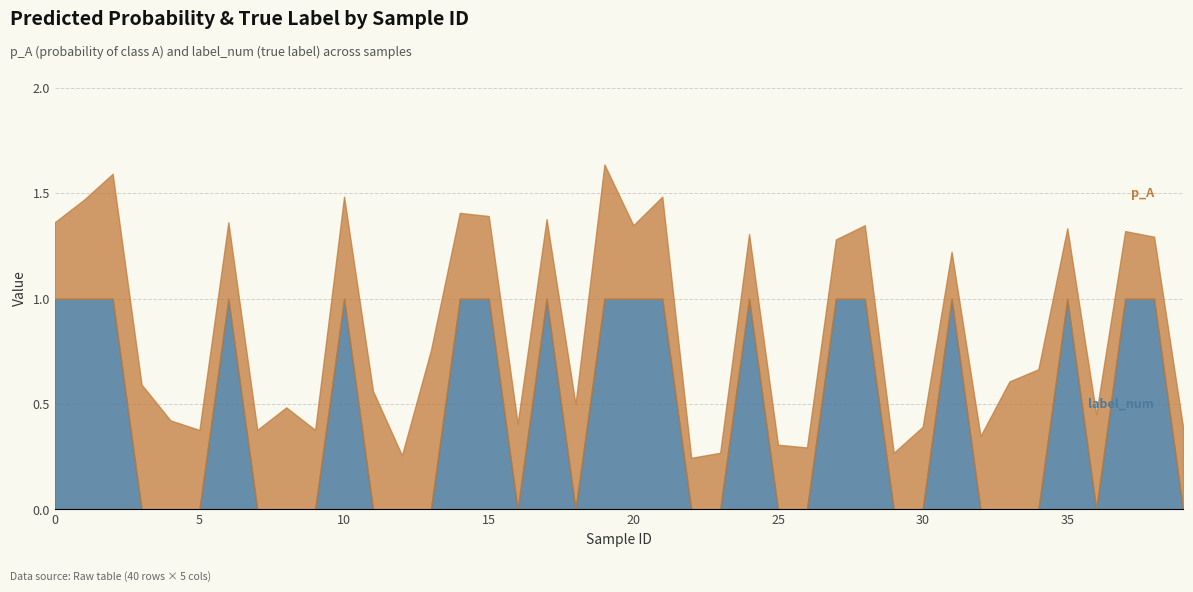

Count the number of categories in the chart.

40